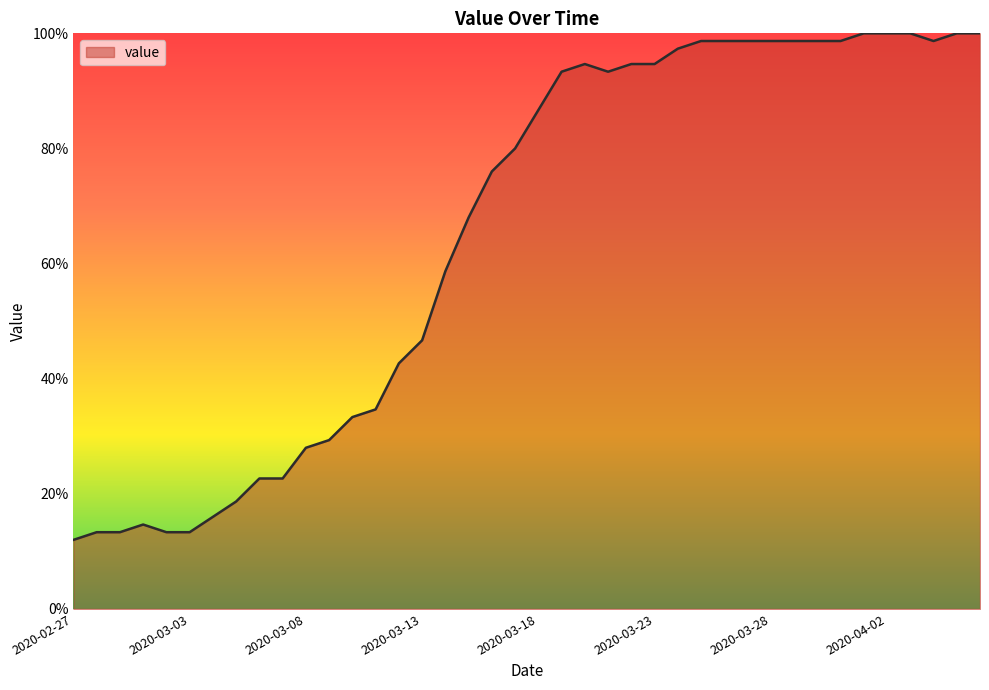

What is the sum of all values?

2601.3